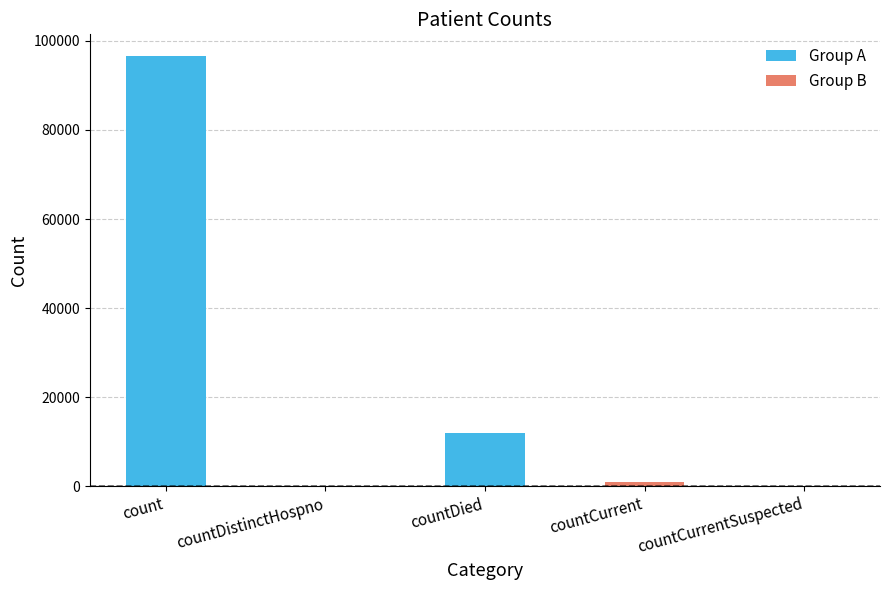

What is the change in value from count to countDied?

-84636